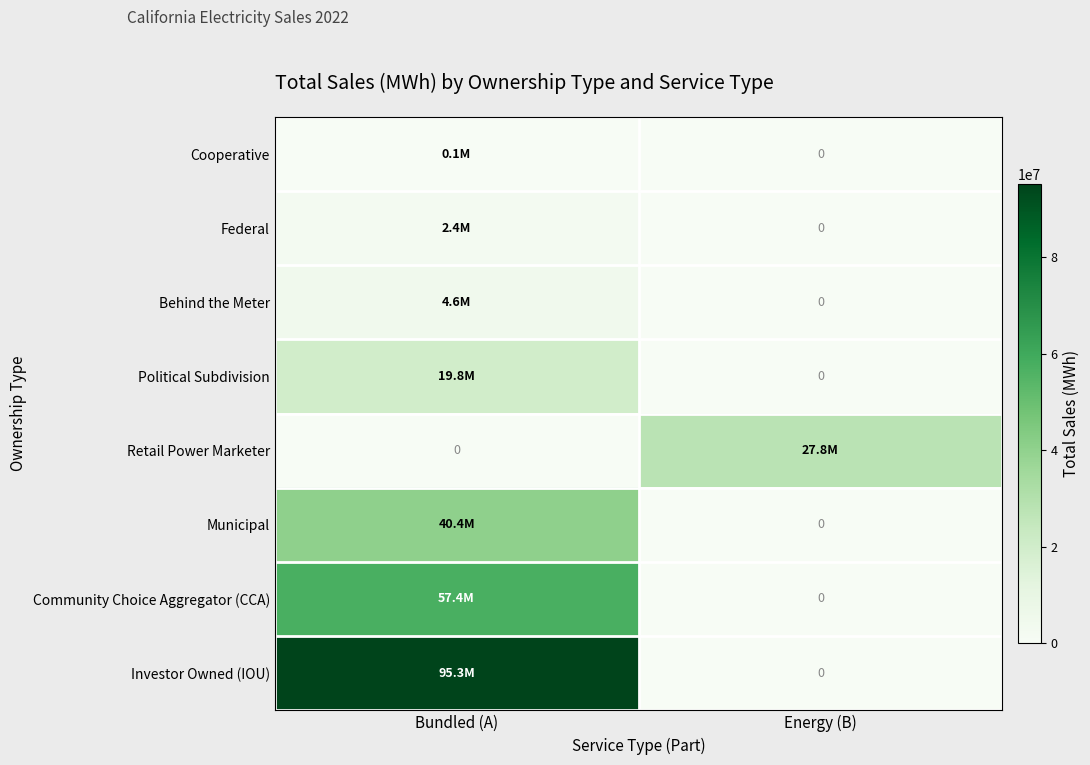

At which category is the sum across all series the highest?

Bundled (A)